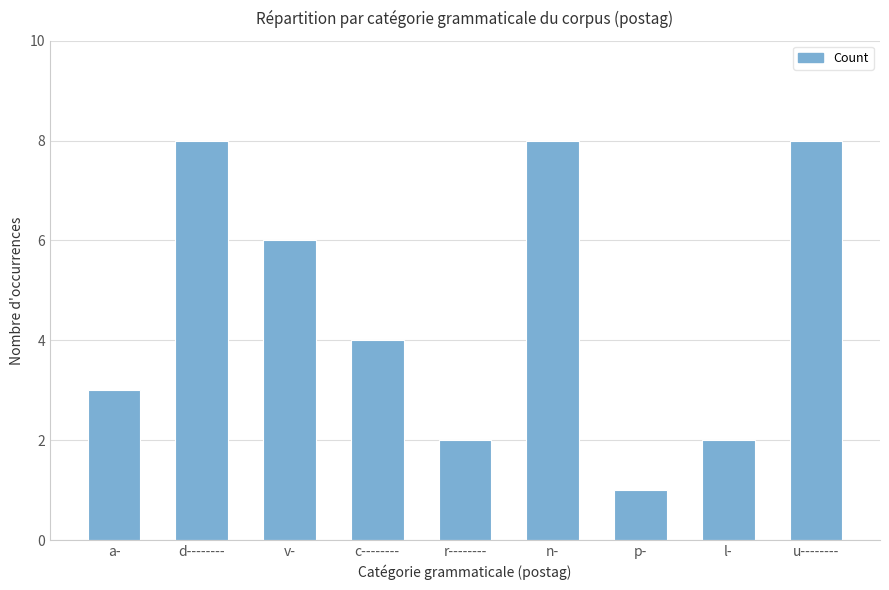

Are the bars horizontal?

No